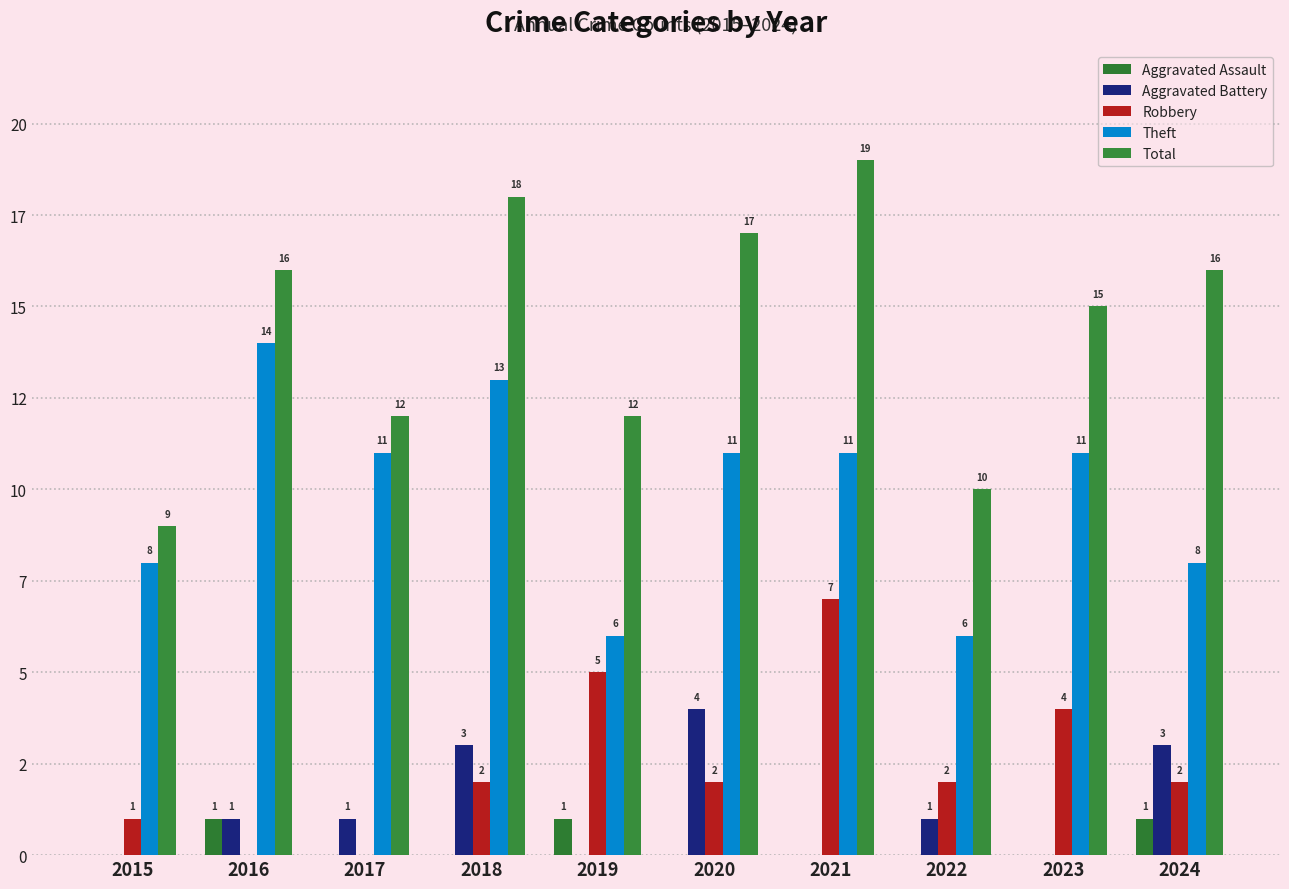

Is the value of Robbery at 2019 greater than the value of Theft at 2020?

No